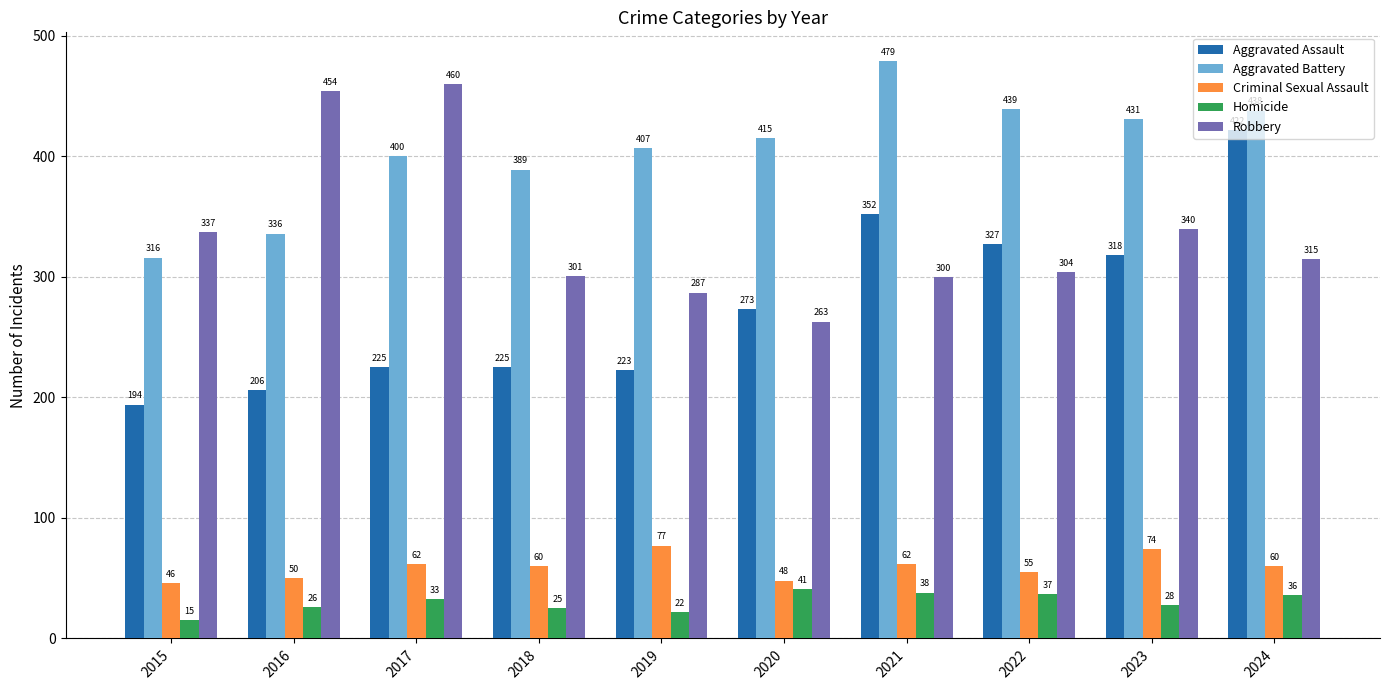

Which series has the largest total across all categories?

Aggravated Battery